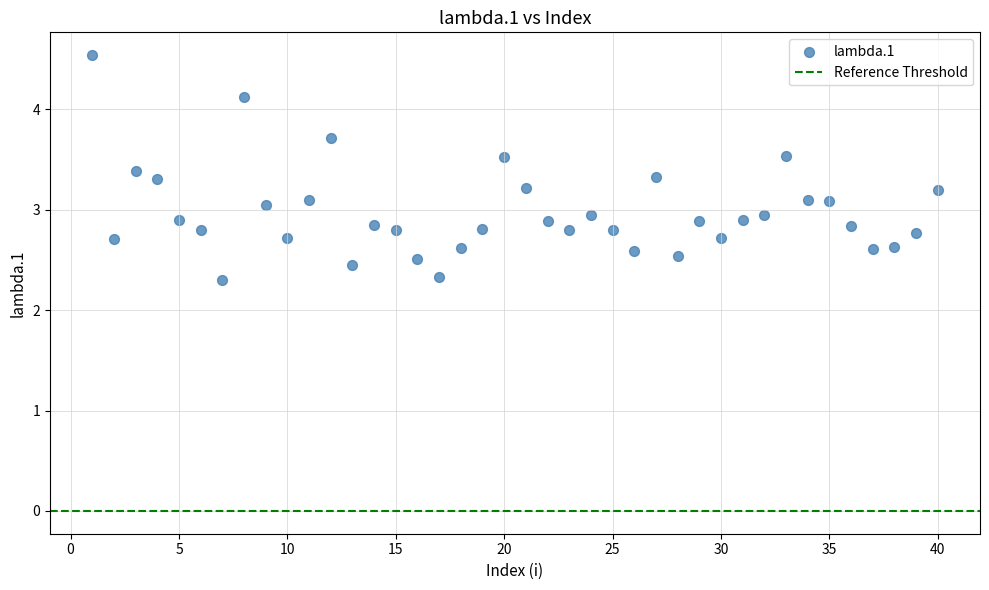

What is the range of Y values (max minus min)?

2.2